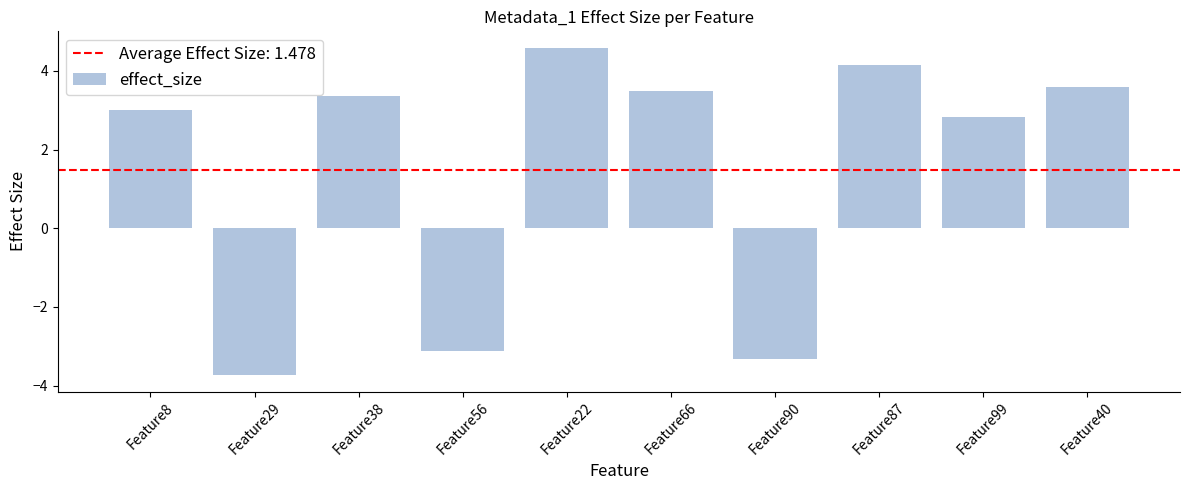

How many negative values are there?

3